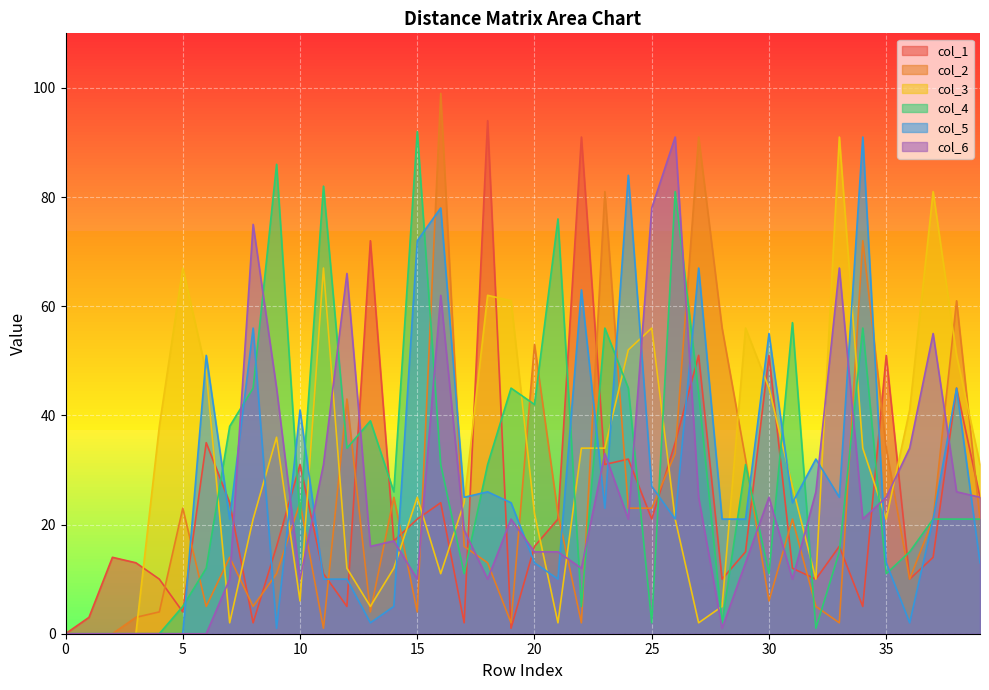

Where is the first local minimum for col_3?

7